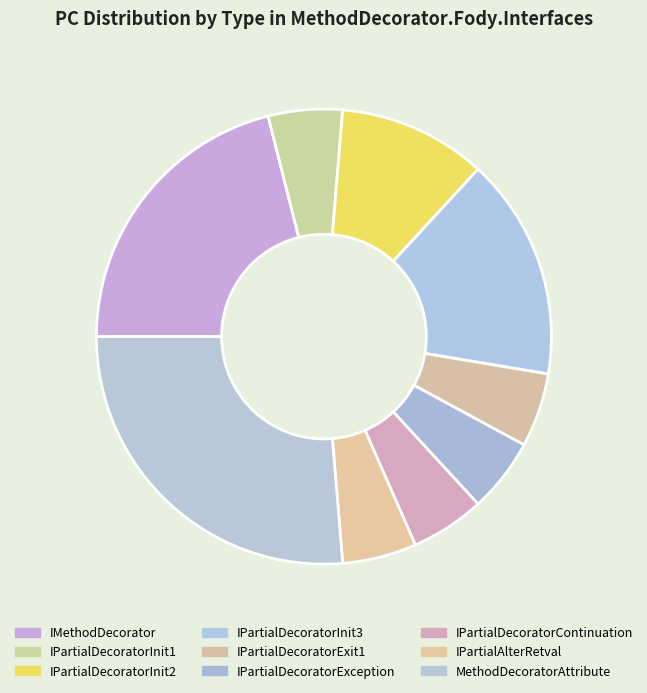

Is it true that IPartialDecoratorInit3 is 16% of the pie?

True